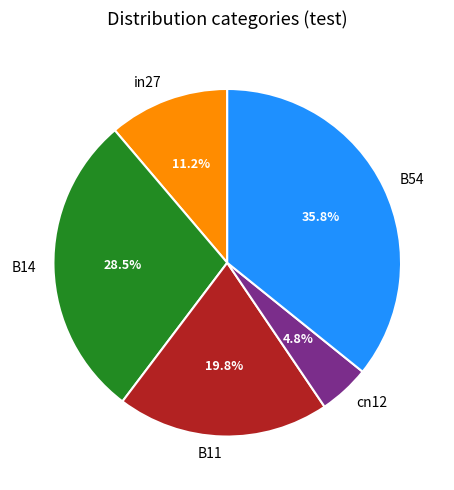

What percentage do cn12 and in27 together represent?

16.0%